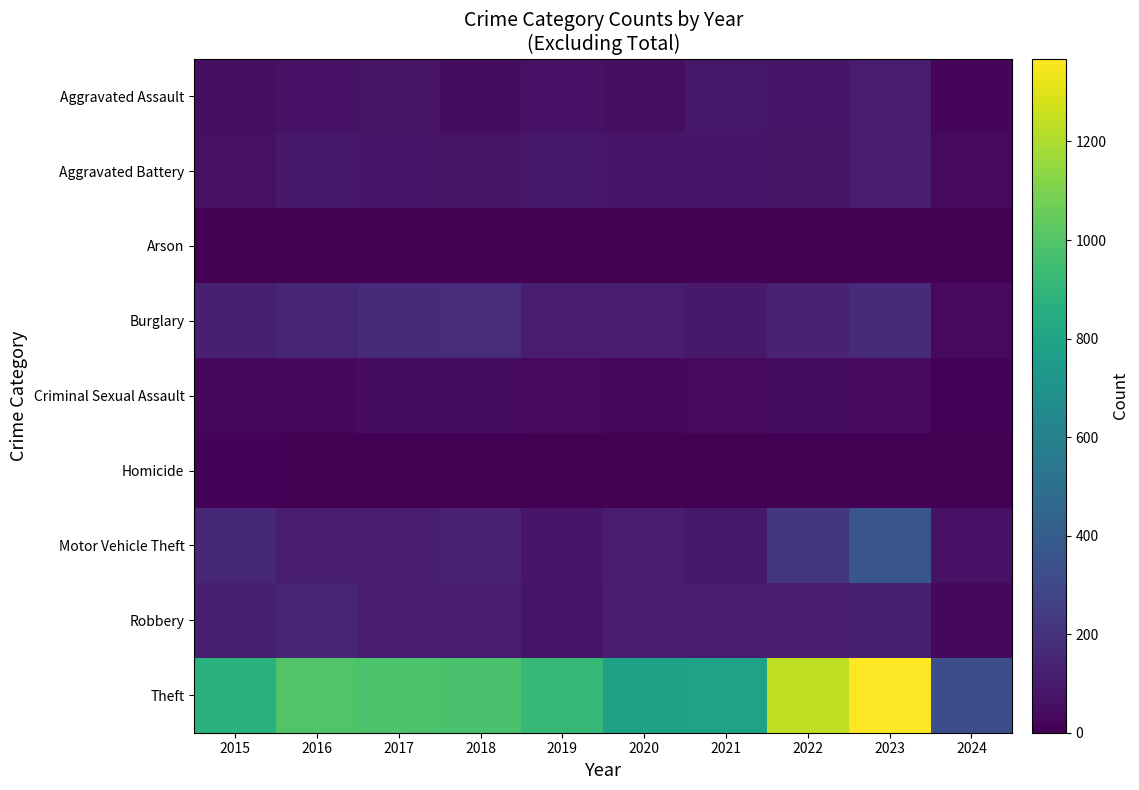

Which series changed the most between 2015 and 2024?

Theft